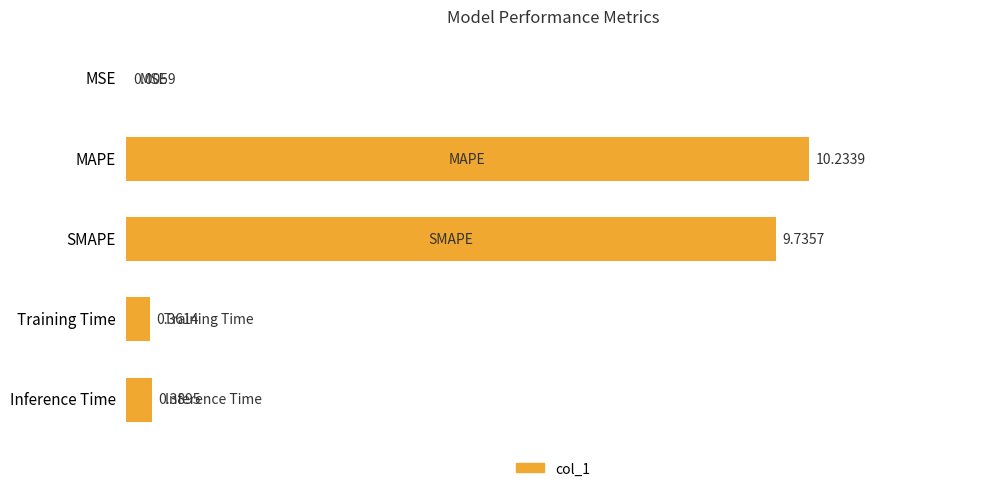

What is the change in value from MSE to Training Time?

+0.4